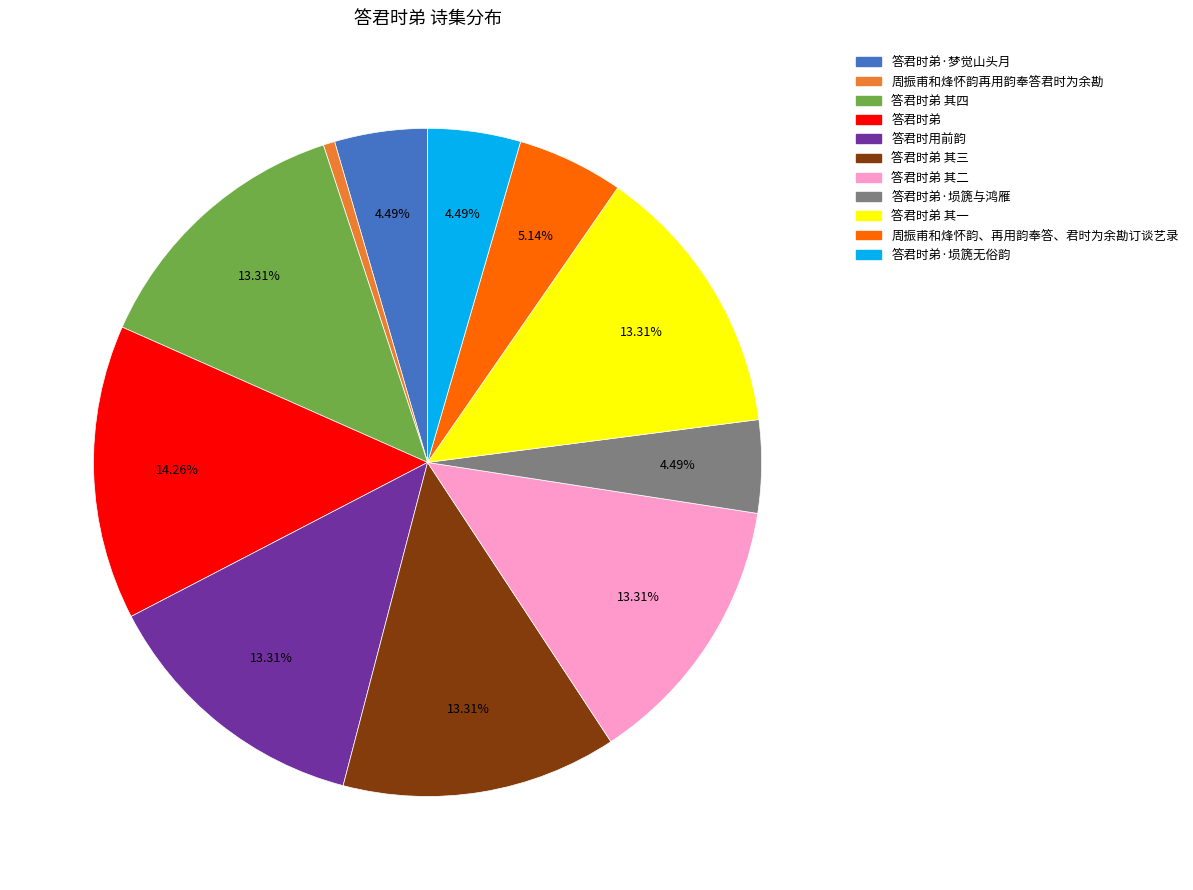

Does any single category account for the majority?

No